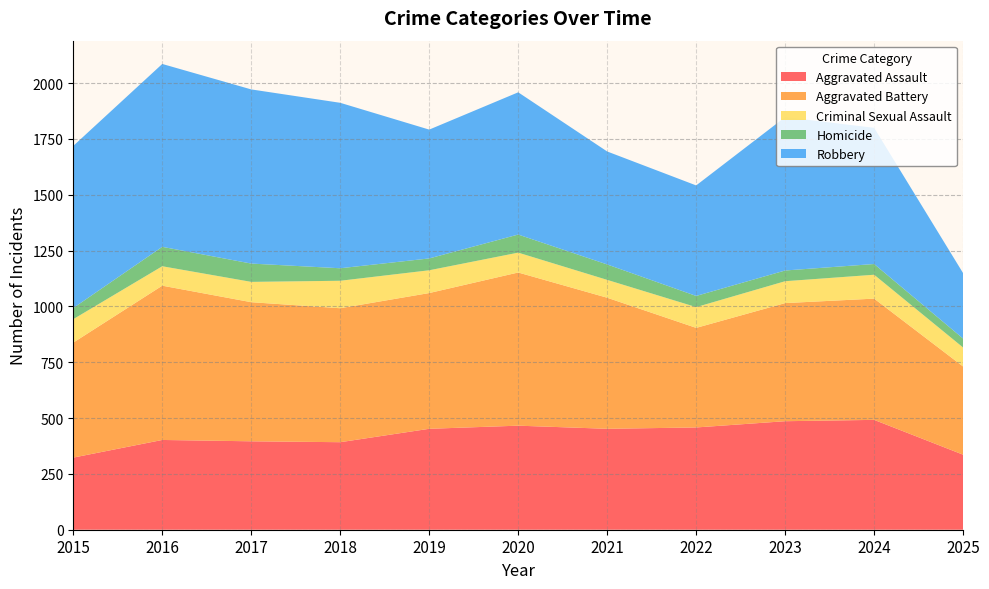

Reading left to right, transcribe all the data shown in this chart.

Aggravated Assault: 2015=323	2016=402	2017=396	2018=392	2019=452	2020=466	2021=452	2022=458	2023=486	2024=492	2025=336
Aggravated Battery: 2015=515	2016=691	2017=623	2018=600	2019=608	2020=686	2021=587	2022=446	2023=529	2024=543	2025=395
Criminal Sexual Assault: 2015=105	2016=87	2017=91	2018=123	2019=102	2020=89	2021=80	2022=93	2023=98	2024=107	2025=85
Homicide: 2015=50	2016=87	2017=82	2018=56	2019=53	2020=81	2021=69	2022=50	2023=48	2024=48	2025=40
Robbery: 2015=726	2016=819	2017=780	2018=741	2019=577	2020=637	2021=506	2022=495	2023=687	2024=610	2025=293